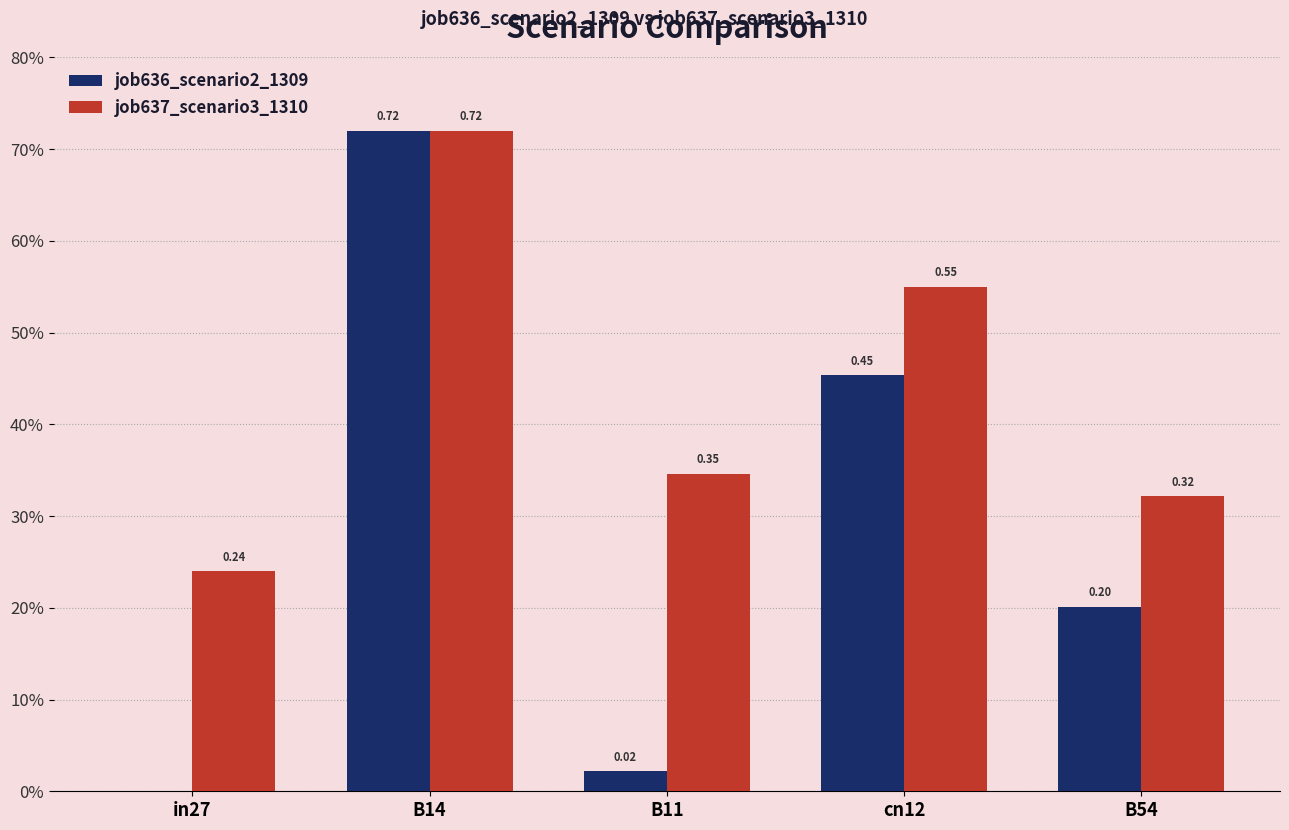

What is the value of the job637_scenario3_1310 bar at the 1st from the left?

0.2